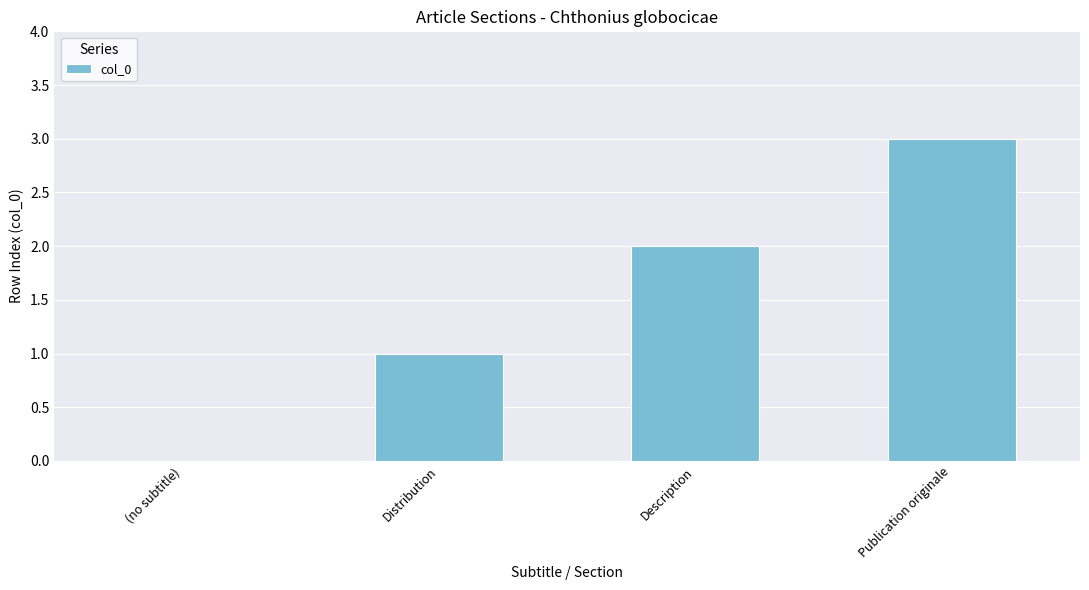

Reading left to right, what are all the values shown in this chart?

0	1	2	3